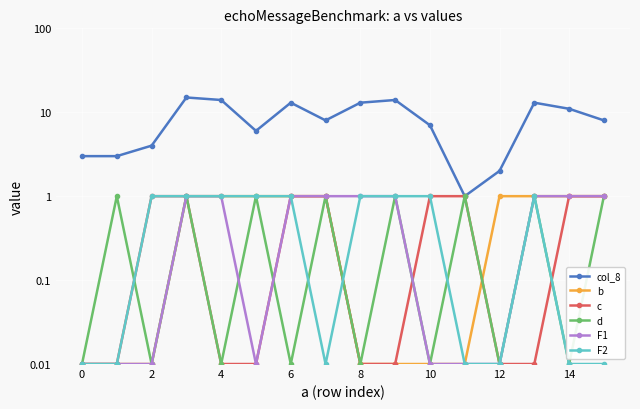

True or false: d has more than 0 interior local peaks.

True